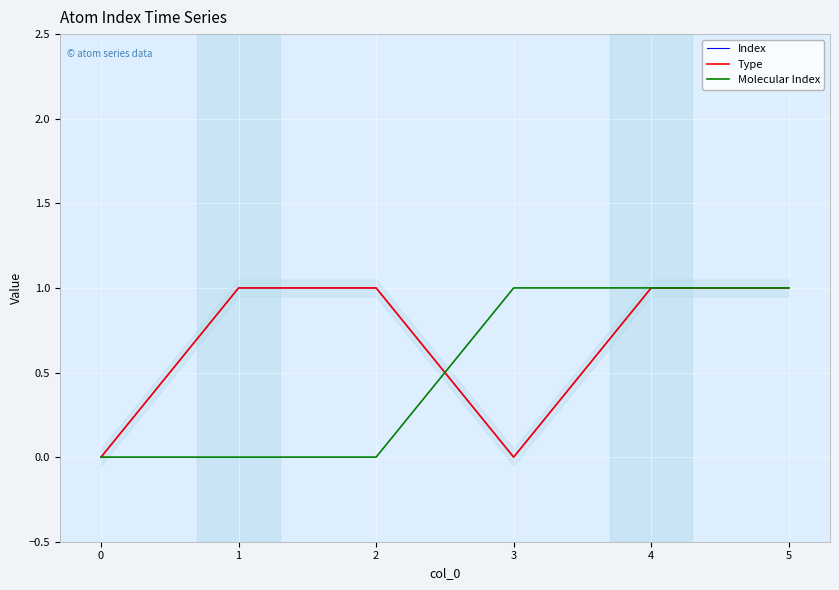

At how many categories does at least one series exceed 0?

5